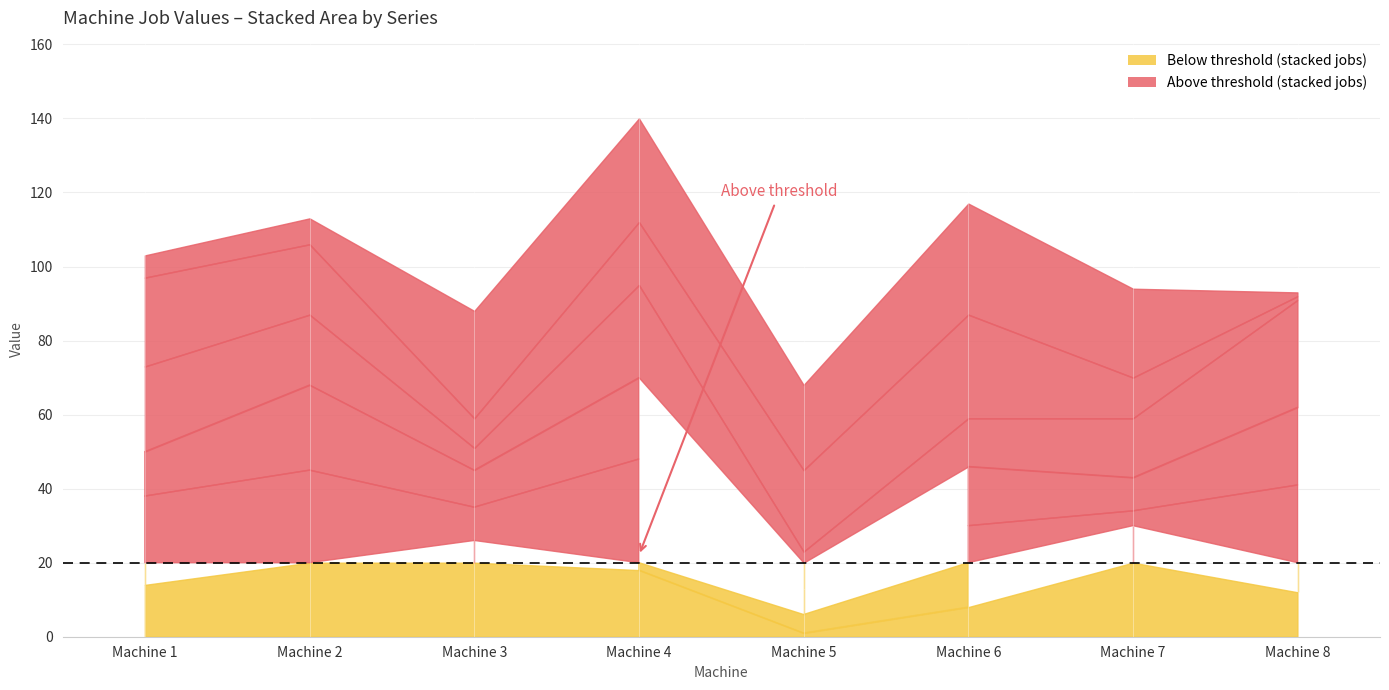

Reading left to right, list all the values displayed in this chart.

Job 5: 14	20	26	18	1	8	30	12
Job 10: 24	25	9	30	5	22	4	29
Job 13: 12	23	10	22	7	16	9	21
Job 18: 23	19	6	25	10	13	16	29
Job 20: 24	19	8	17	22	28	11	1
Job 21: 6	7	29	28	23	30	24	1